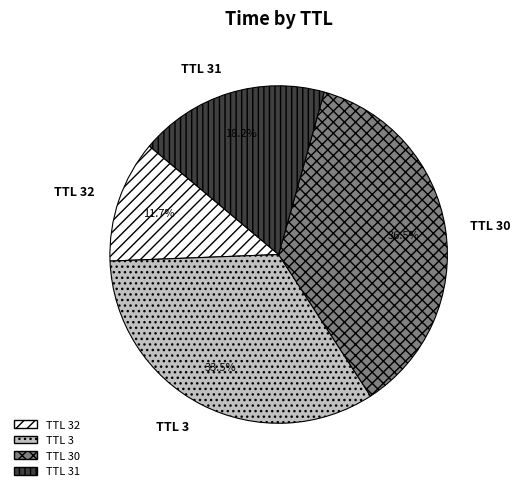

What is the smallest slice in the pie chart?

TTL 32